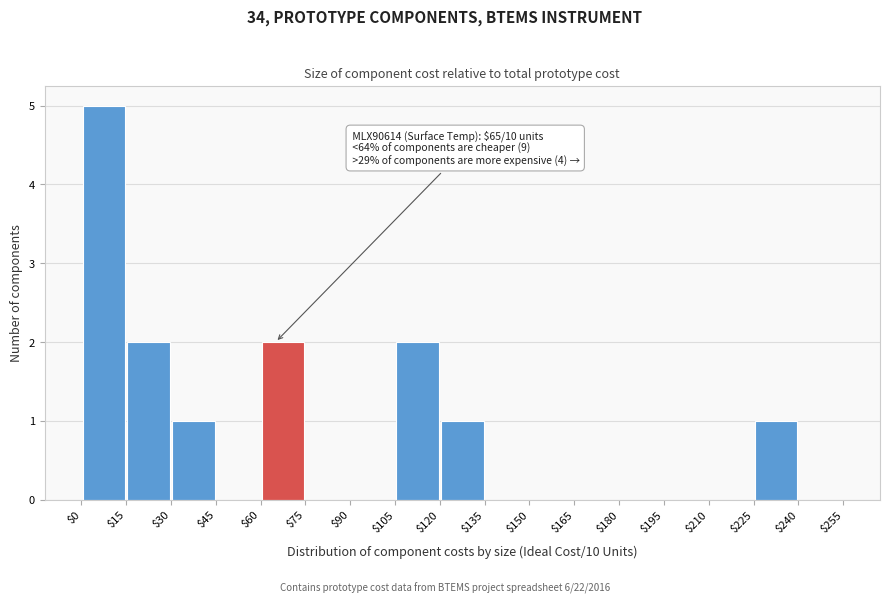

Over which range of the x-axis is the bar tallest?

$0 to $15